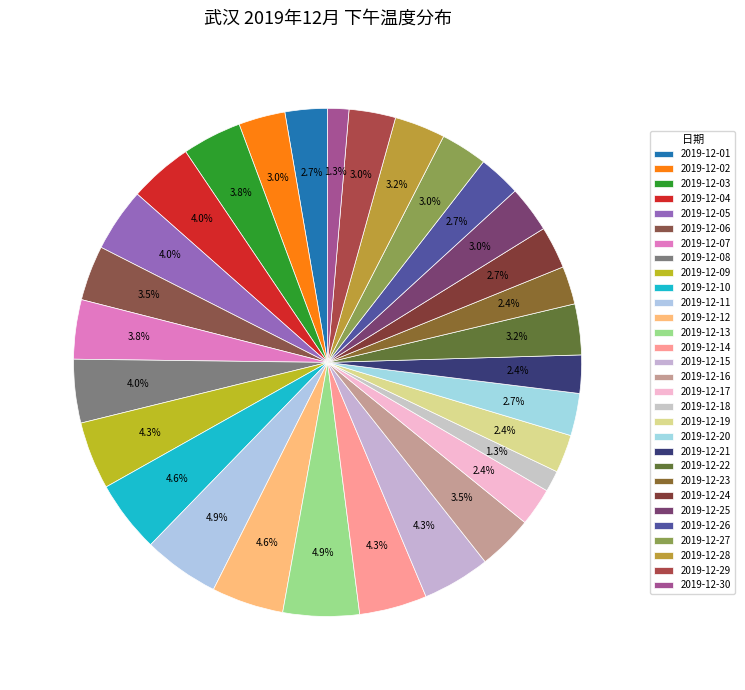

What is the largest slice in the pie chart?

2019-12-11